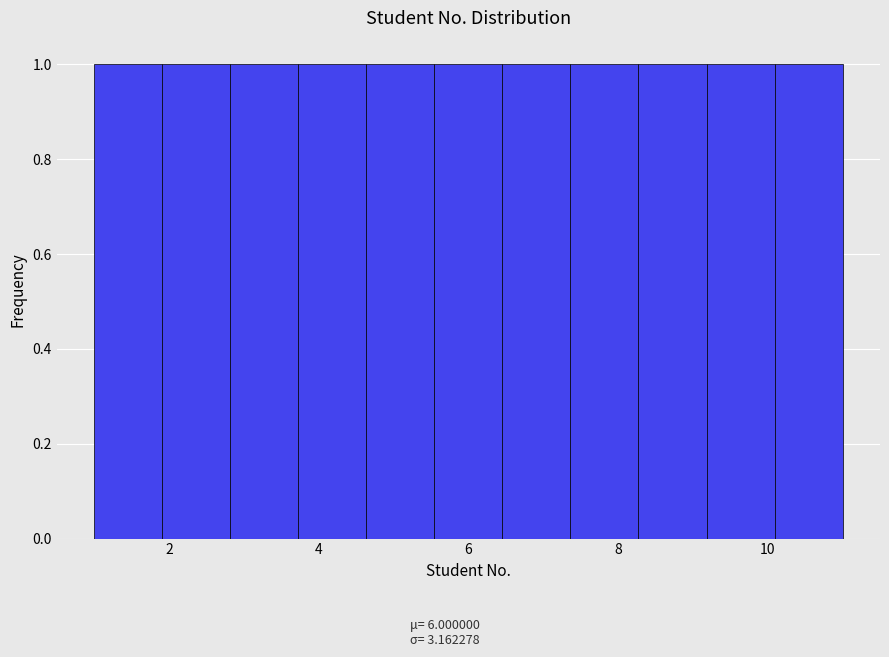

What is the height of the bar covering 1.0 to 2.0 on the x-axis? Neither the bar edges nor the heights are printed on the chart, so give them approximately, as read against the axes.

1